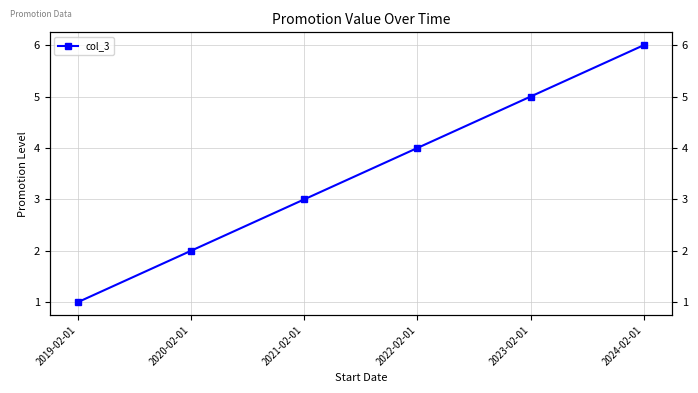

At which label is the value closest to 3?

2021-02-01